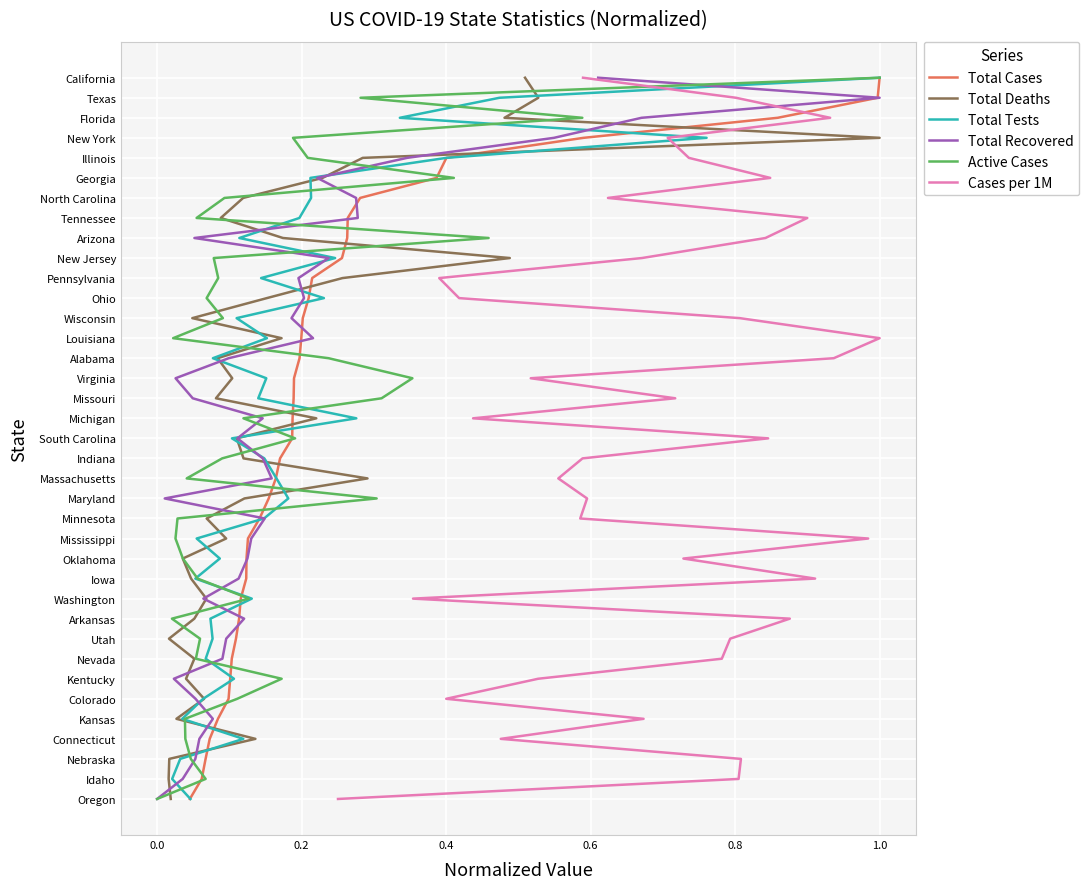

What are all the series names shown in the legend?

Total Cases, Total Deaths, Total Tests, Total Recovered, Active Cases, Cases per 1M